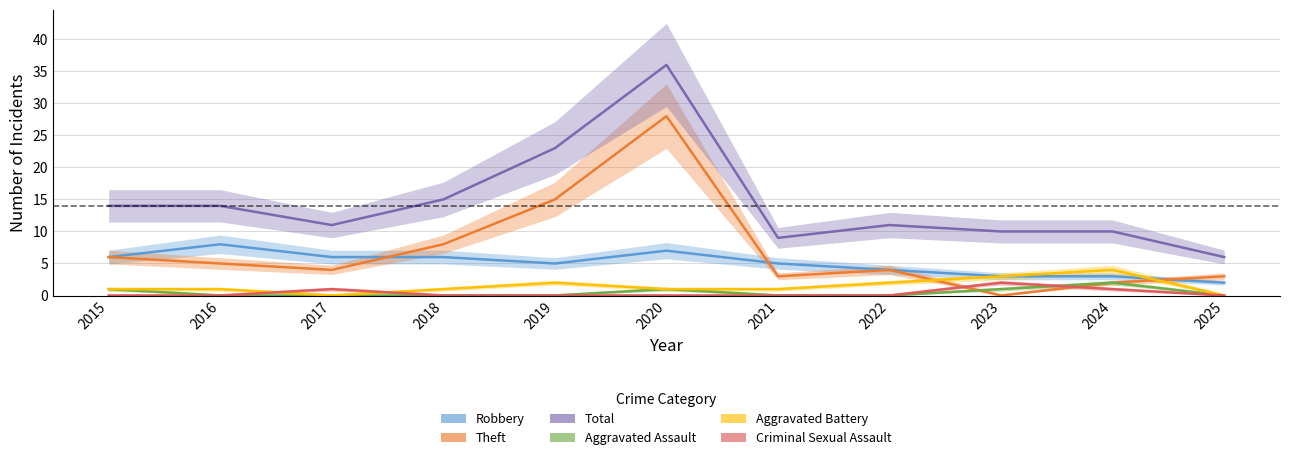

True or false: Robbery has a value of 6 at 2015.

True